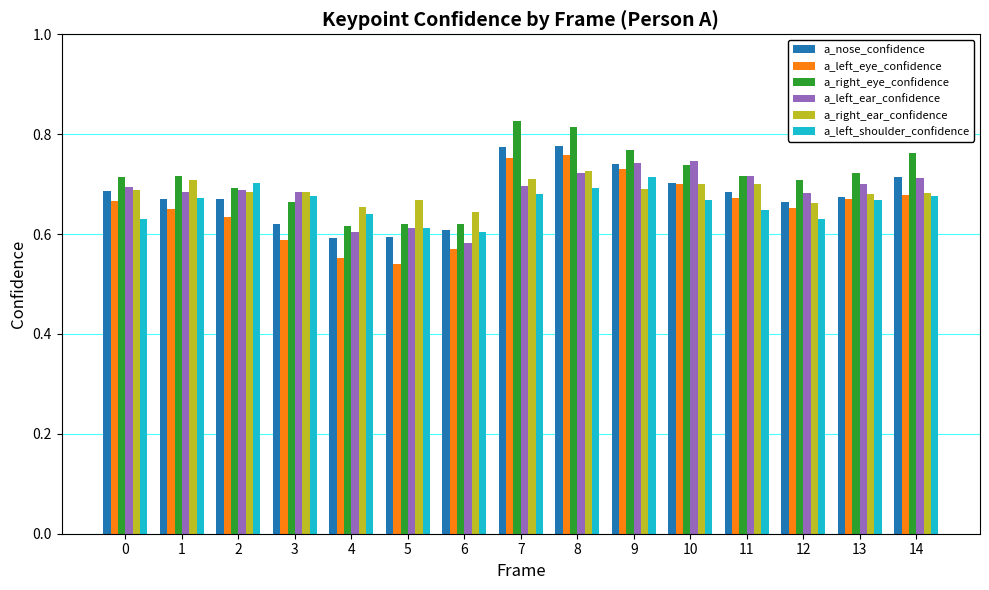

Which series changed the most between 10 and 12?

a_left_ear_confidence